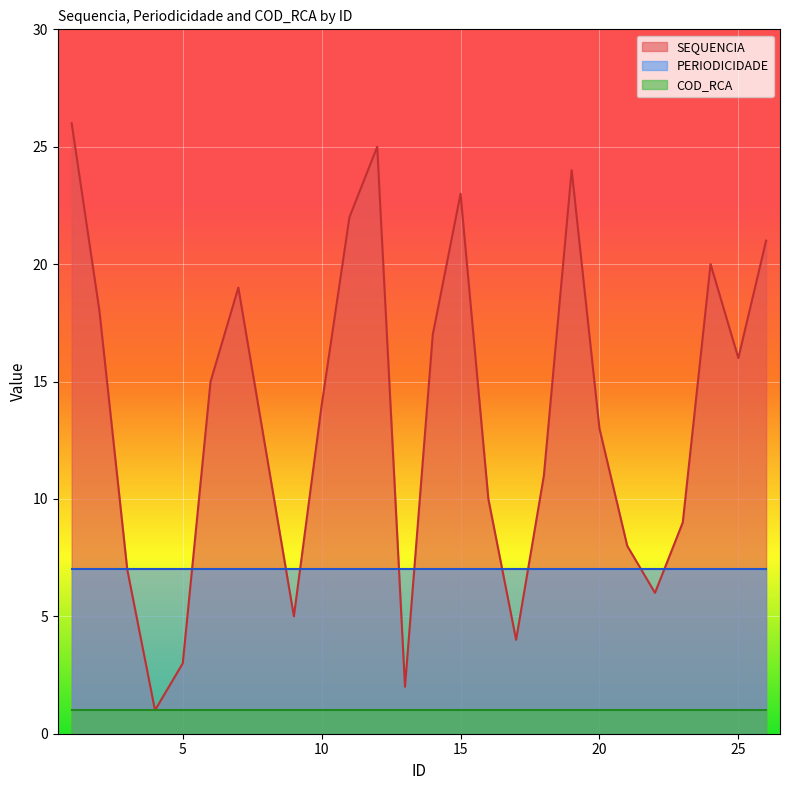

Is the value of PERIODICIDADE at 11 greater than the value of COD_RCA at 4?

Yes